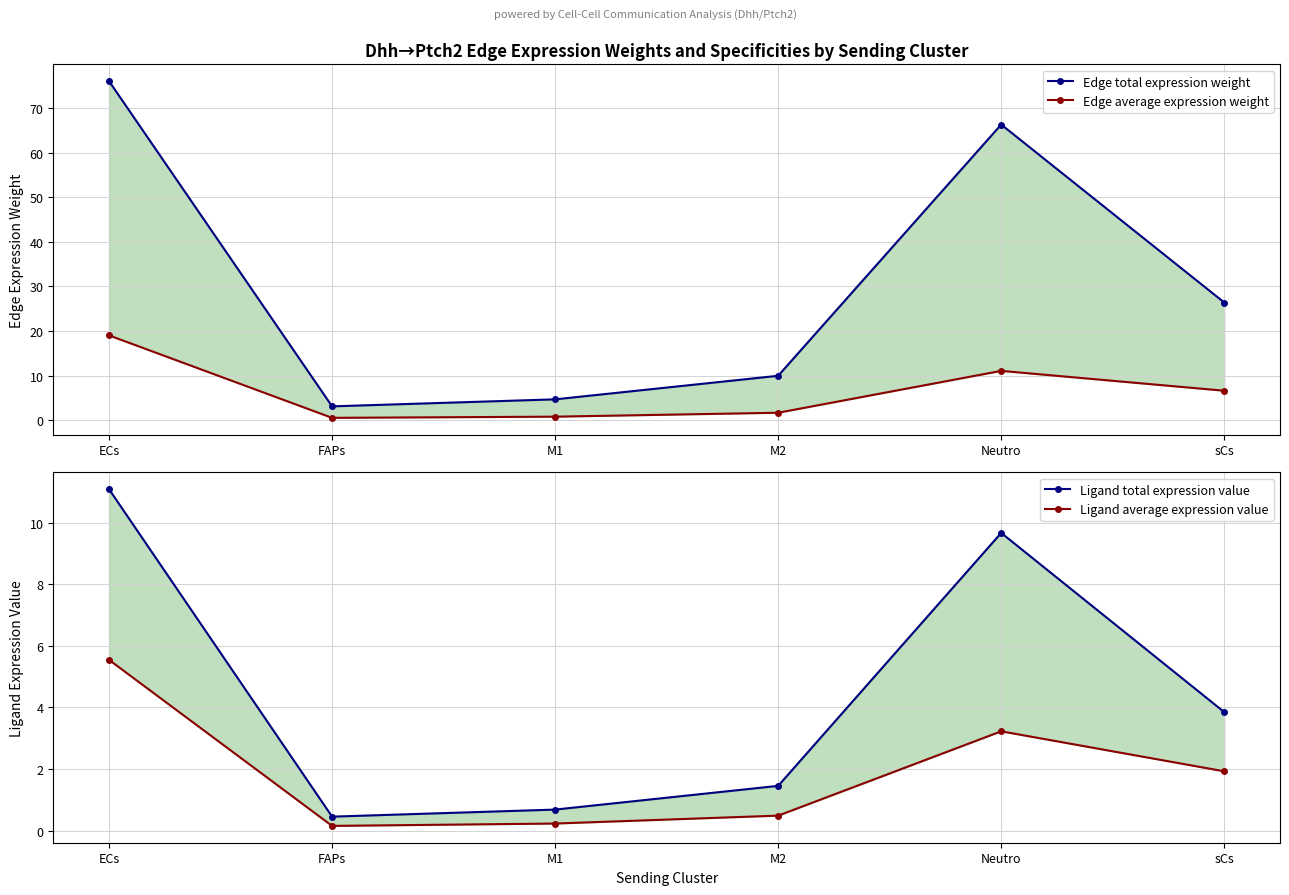

True or false: Edge average expression weight has more than 1 points higher than both neighbors.

False